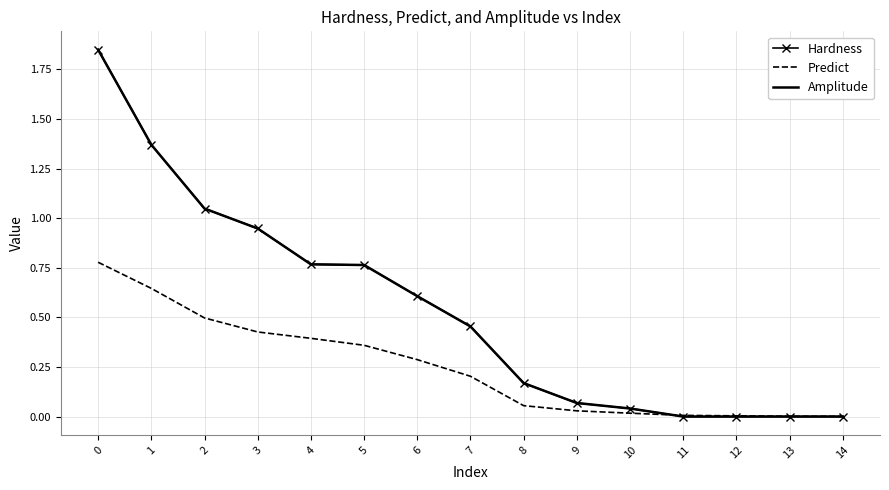

True or false: Amplitude has more than 2 points higher than both neighbors.

False